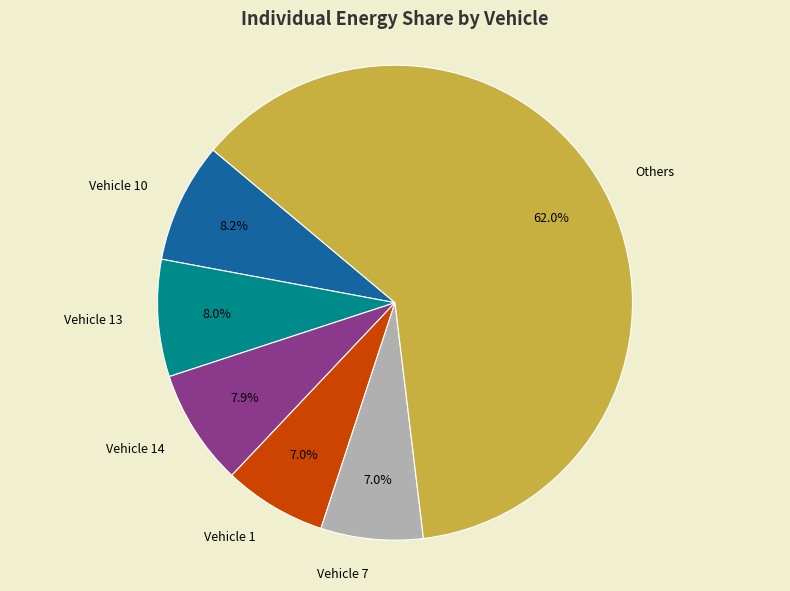

To the nearest percent, what percentage of the pie is Vehicle 14?

8%